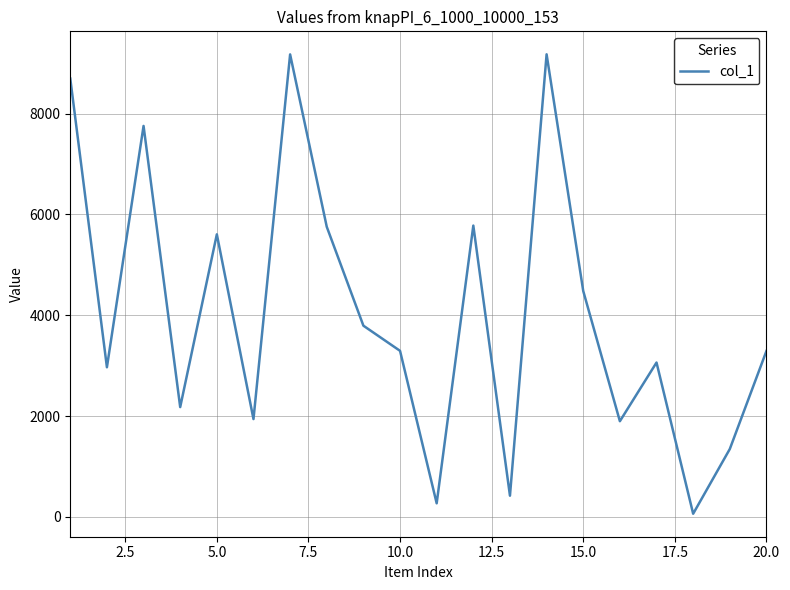

What is the difference between the maximum and minimum values?

9115